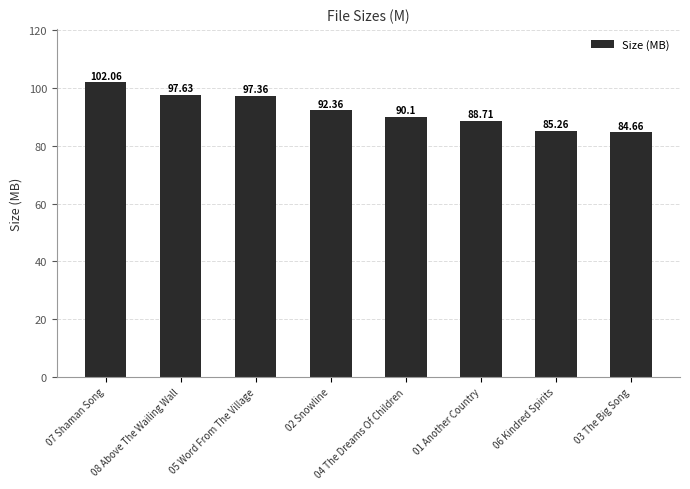

True or false: the data shows 97.6 at 08 Above The Wailing Wall.

True